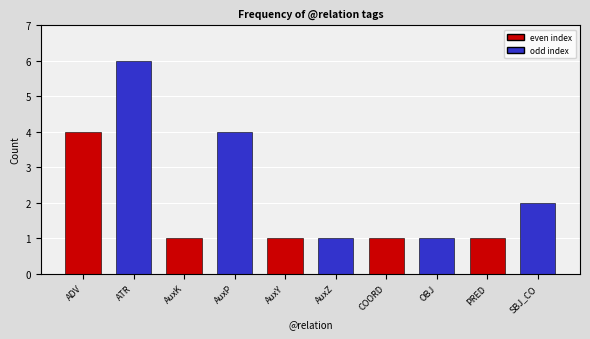

Reading right to left, extract all data points from this chart.

SBJ_CO=2	PRED=1	OBJ=1	COORD=1	AuxZ=1	AuxY=1	AuxP=4	AuxK=1	ATR=6	ADV=4